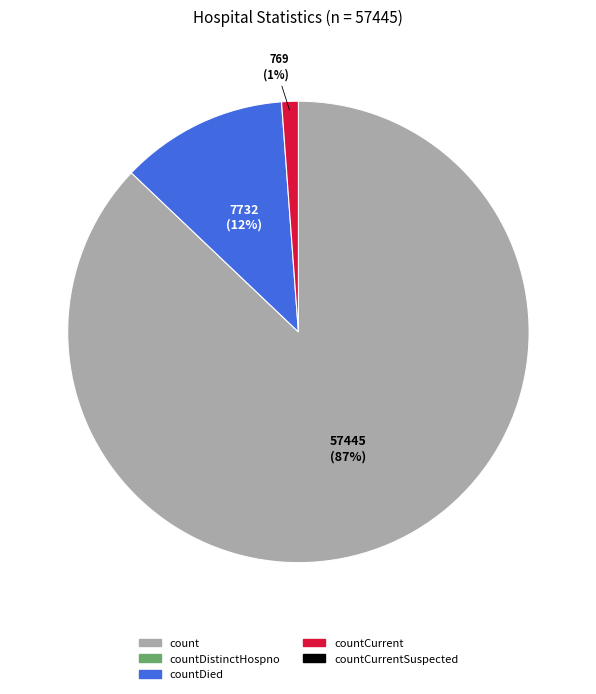

To the nearest percent, what is the average slice percentage?

33%